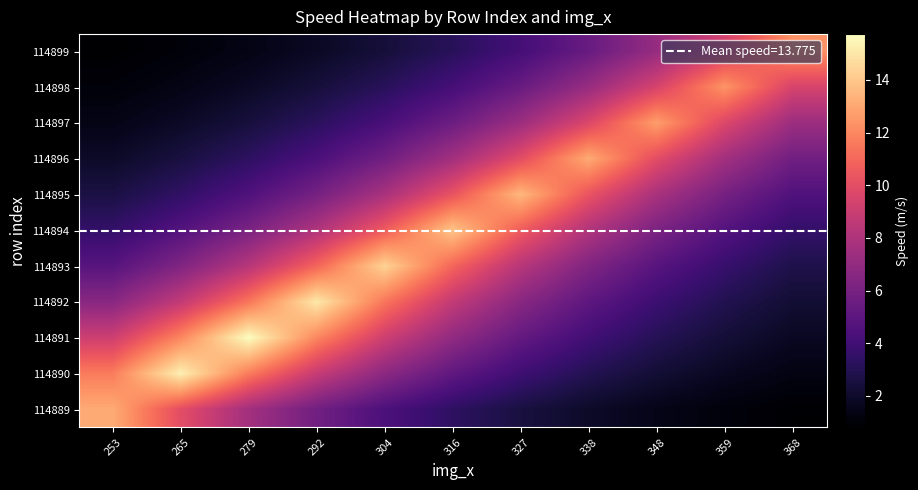

What is the total value across all series at 253?

56.8